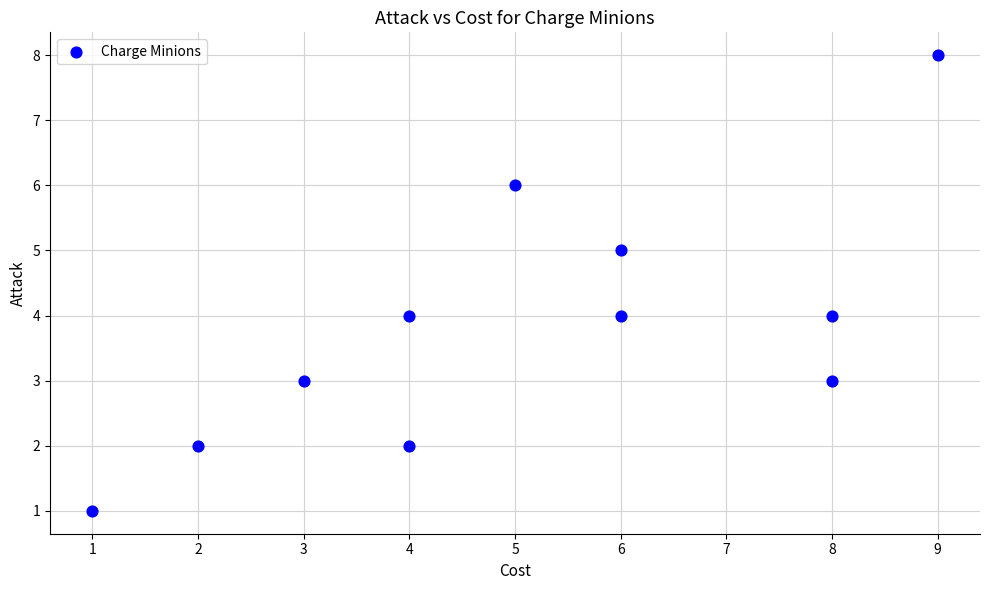

What is the average X value?

5